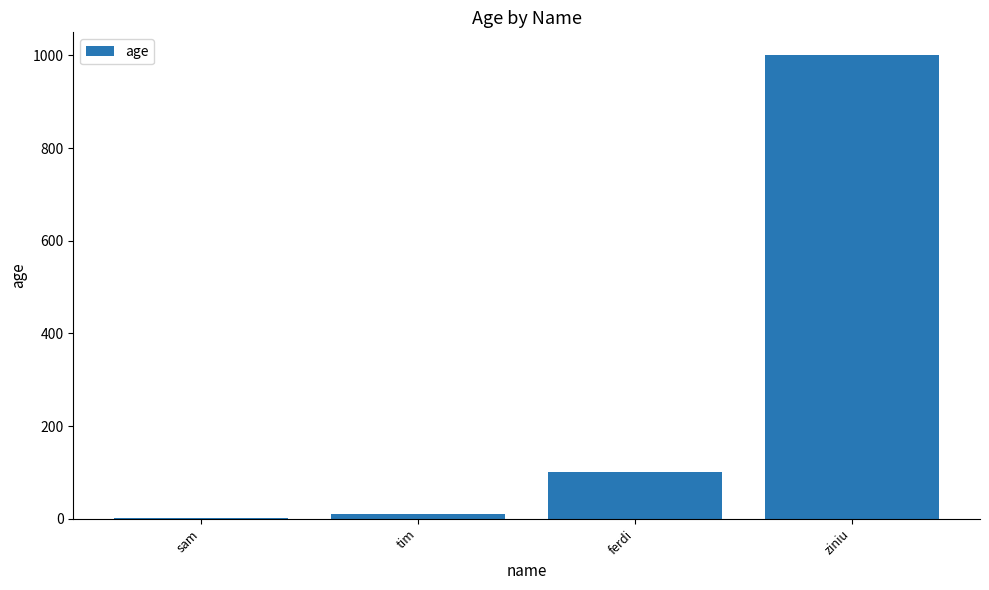

What is the sum of all values?

1111